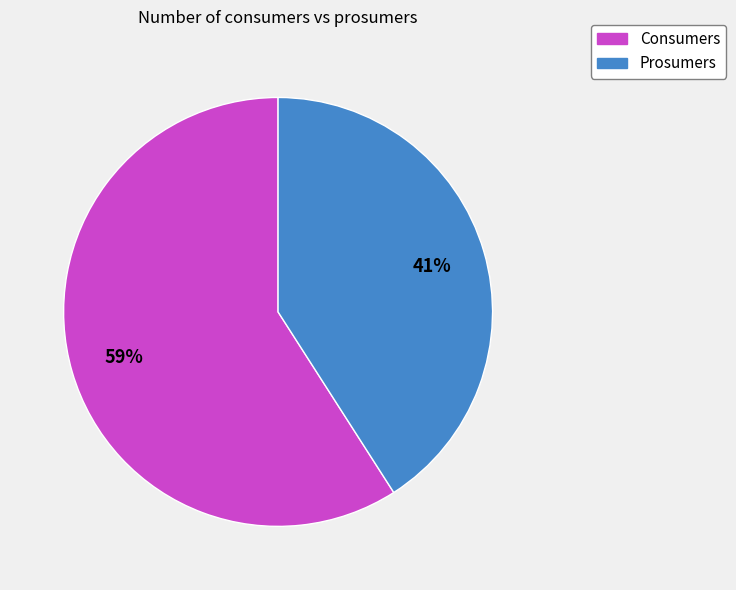

Do Consumers and Prosumers together represent more than half of the pie?

Yes